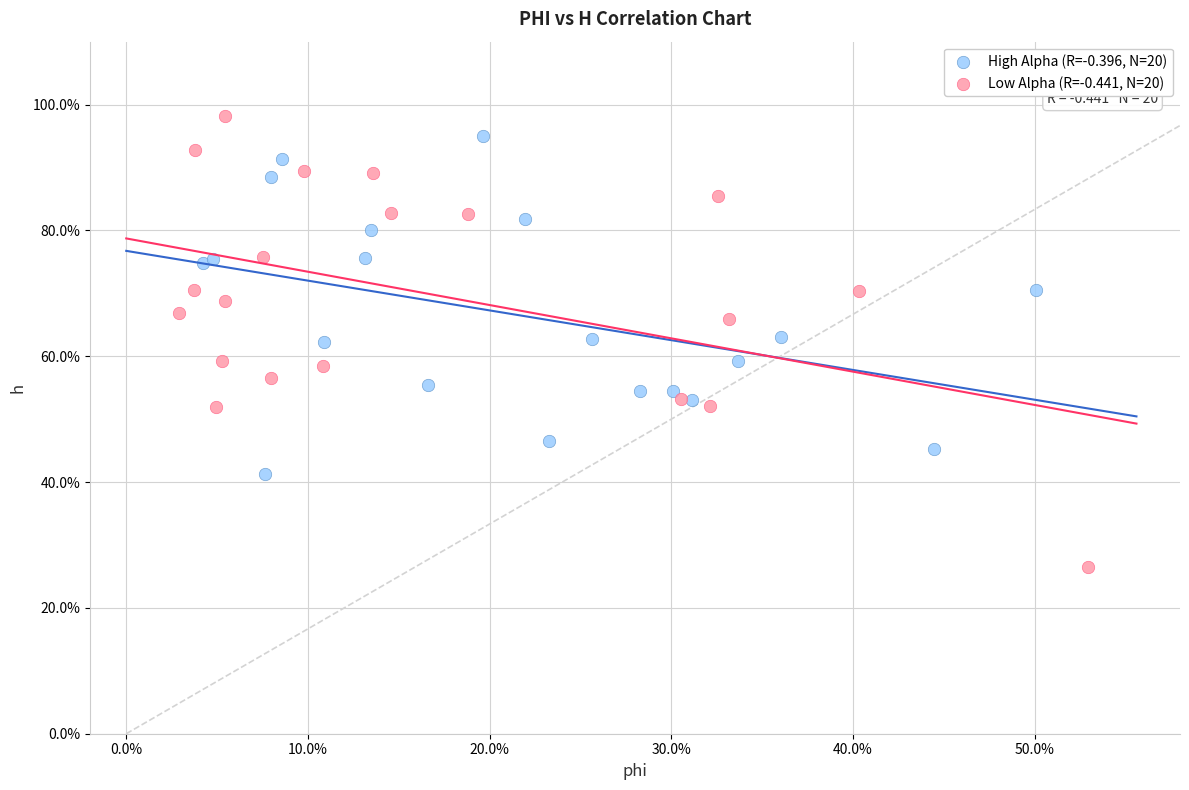

What are all the series names shown in the legend?

High Alpha (R=-0.396, N=20), Low Alpha (R=-0.441, N=20)